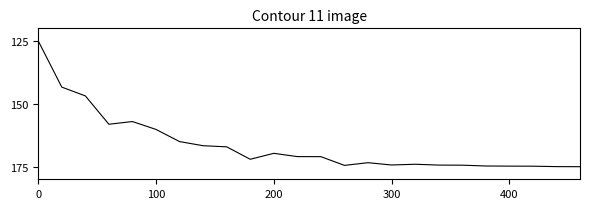

What is the minimum value shown in the chart?

125.0